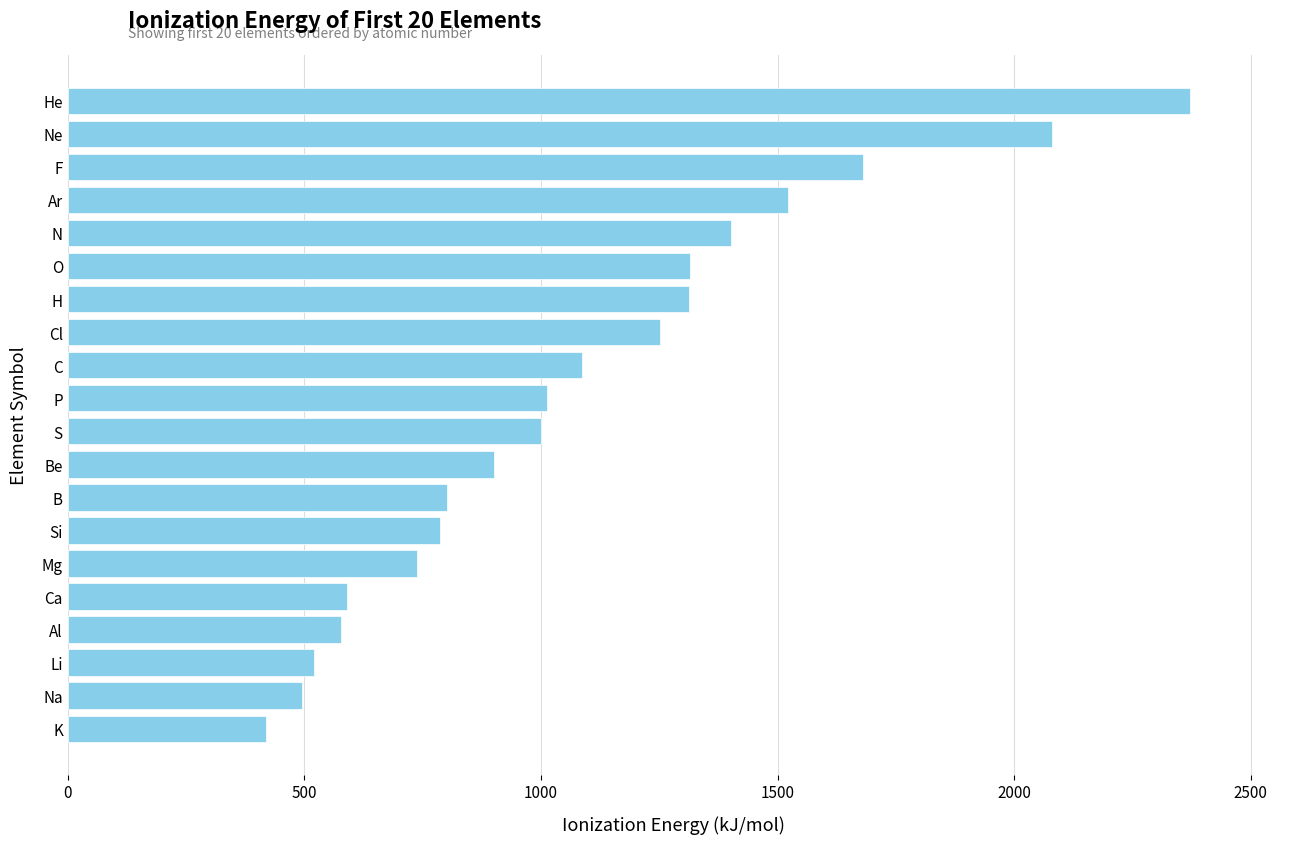

How many categories are shown in the chart?

20